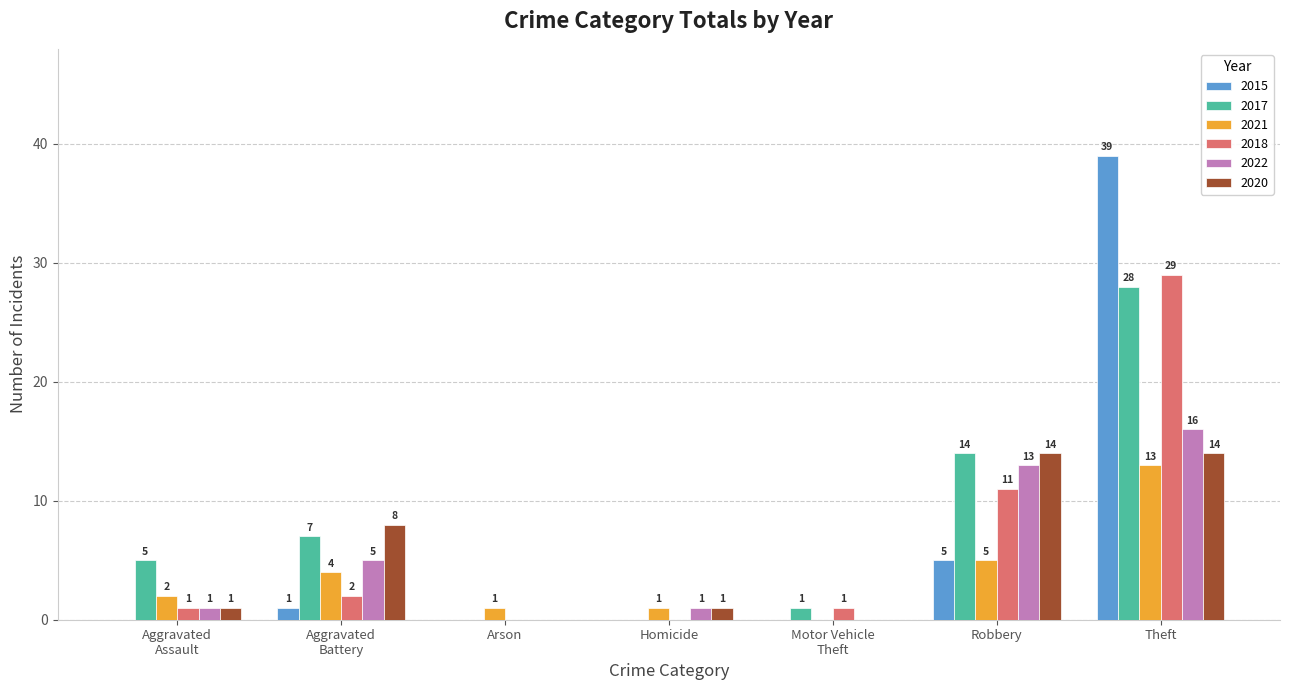

Does the chart contain stacked bars?

No